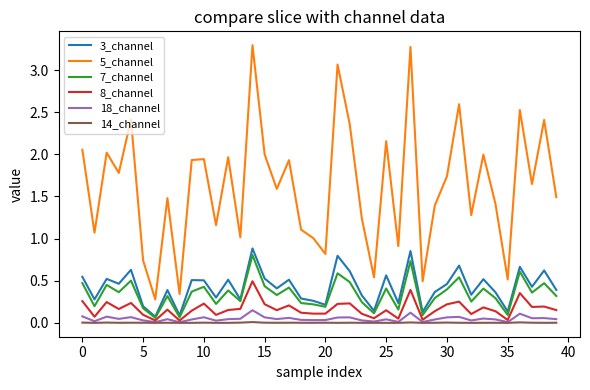

Which series has the widest spread of values?

5_channel